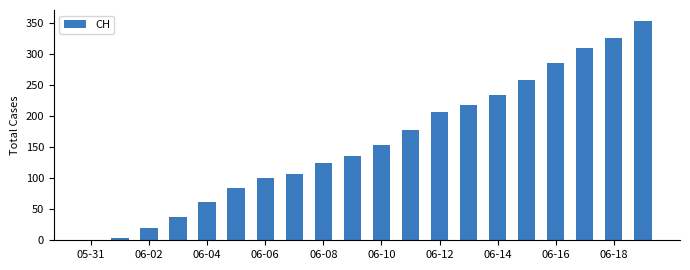

What is the sum of all values?

3195